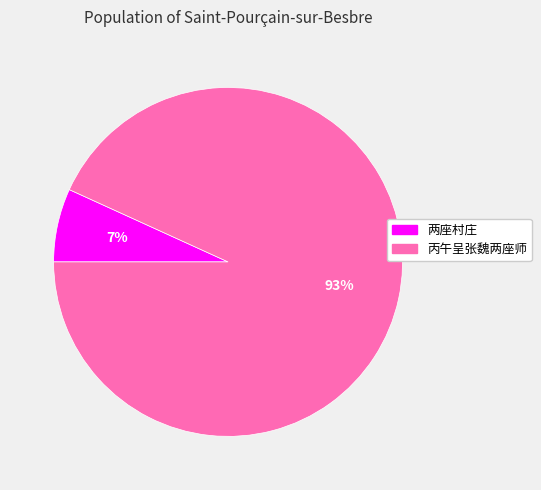

What is the majority slice?

丙午呈张魏两座师